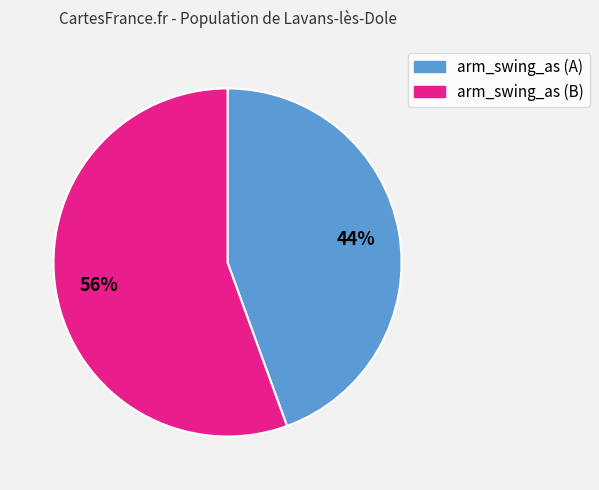

To the nearest percent, what percentage of the pie is arm_swing_as (B)?

56%